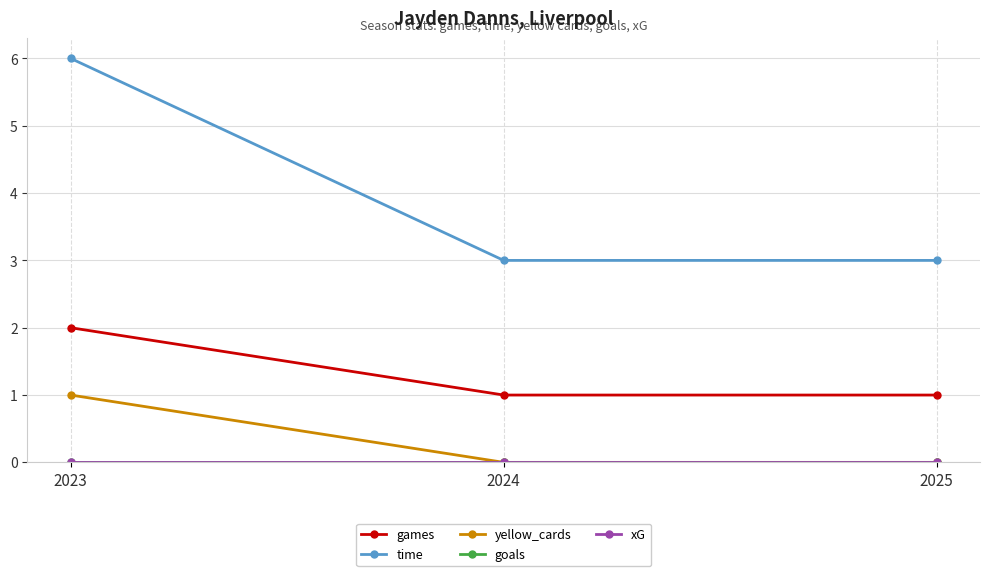

Reading right to left, extract all data points from this chart.

games: 1	1	2
time: 3	3	6
yellow_cards: 0	0	1
goals: 0	0	0
xG: 0	0	0